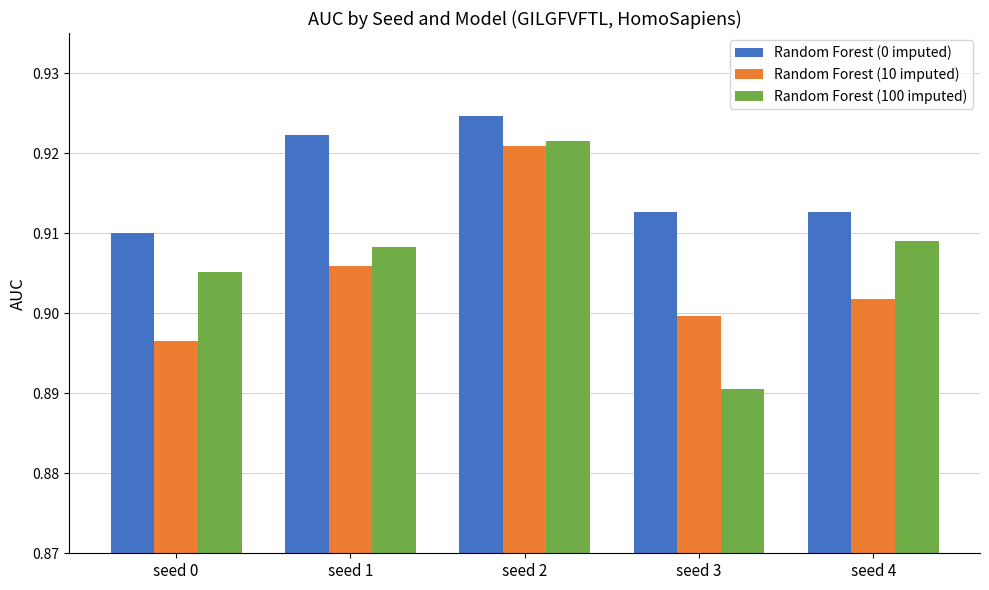

The Random Forest (100 imputed) series shows 0.9 at seed 0. True or false?

True